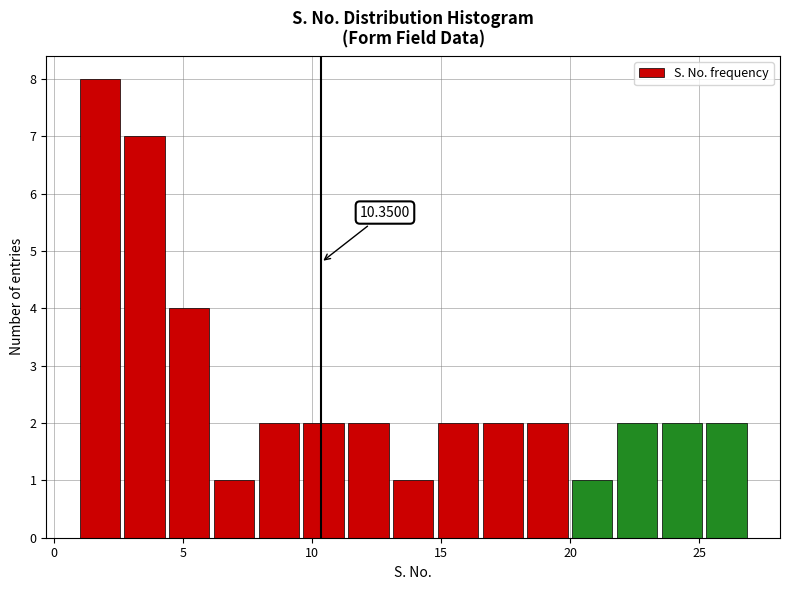

Around what value on the x-axis is the tallest bar? Give the approximate position of its centre, as read against the axis.

2.0